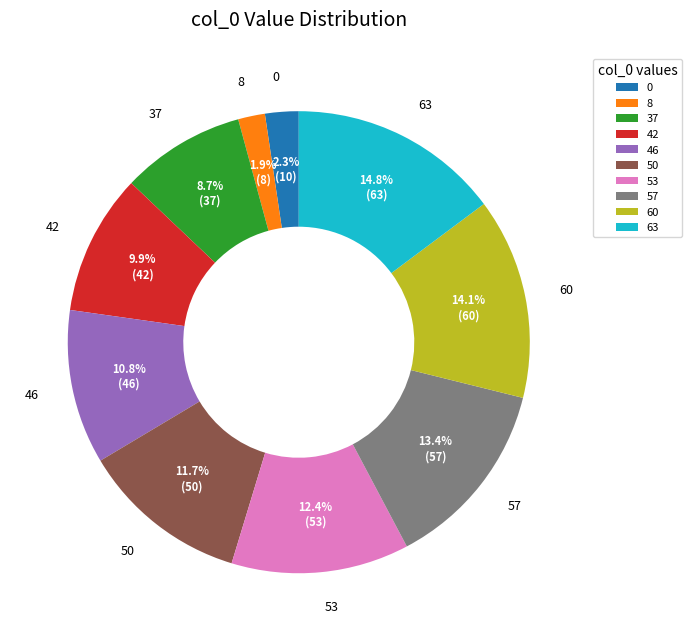

Which slice is the largest?

63